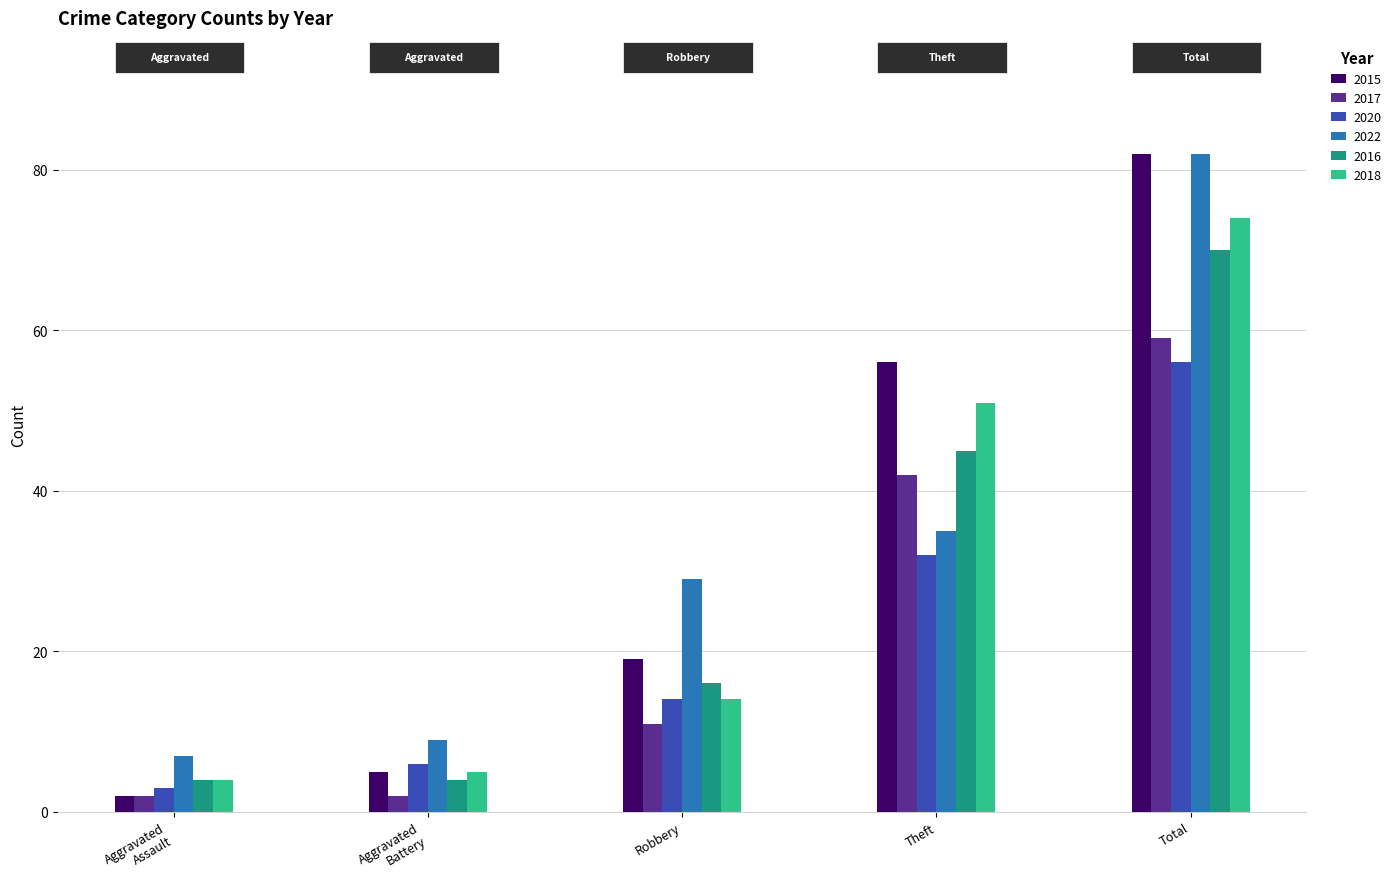

What is the sum of all 2022 values?

162